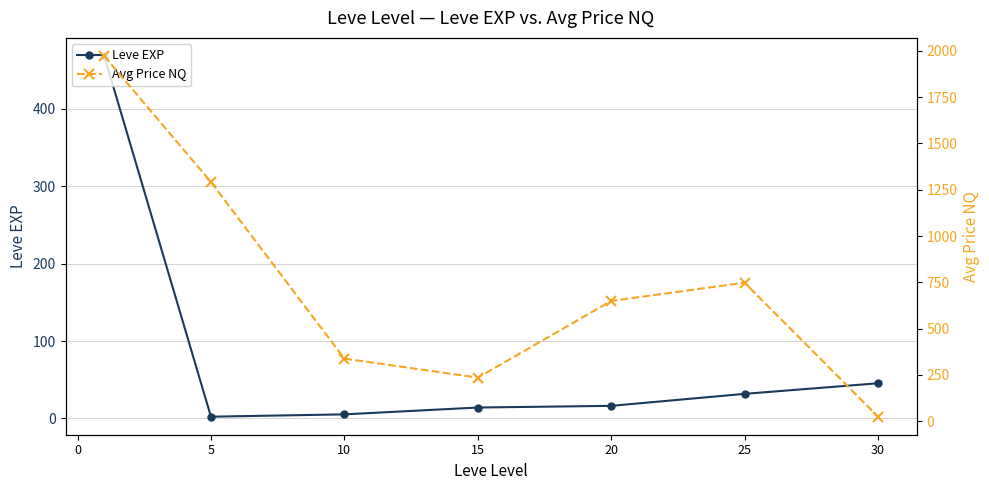

How many data points in Leve EXP are above 16?

4